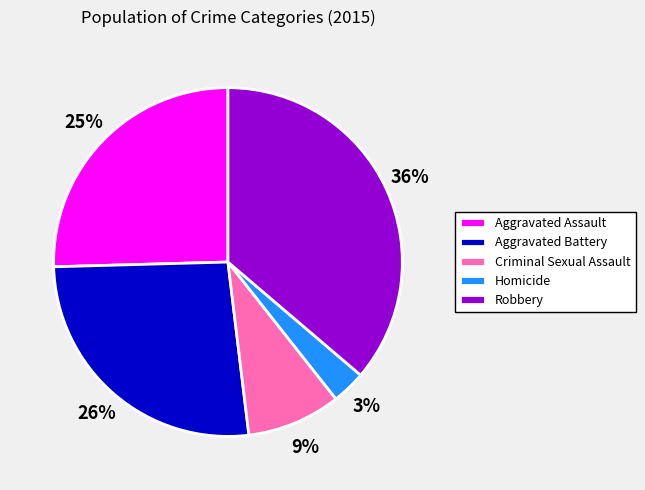

Which has a higher value, Aggravated Battery or Aggravated Assault?

Aggravated Battery